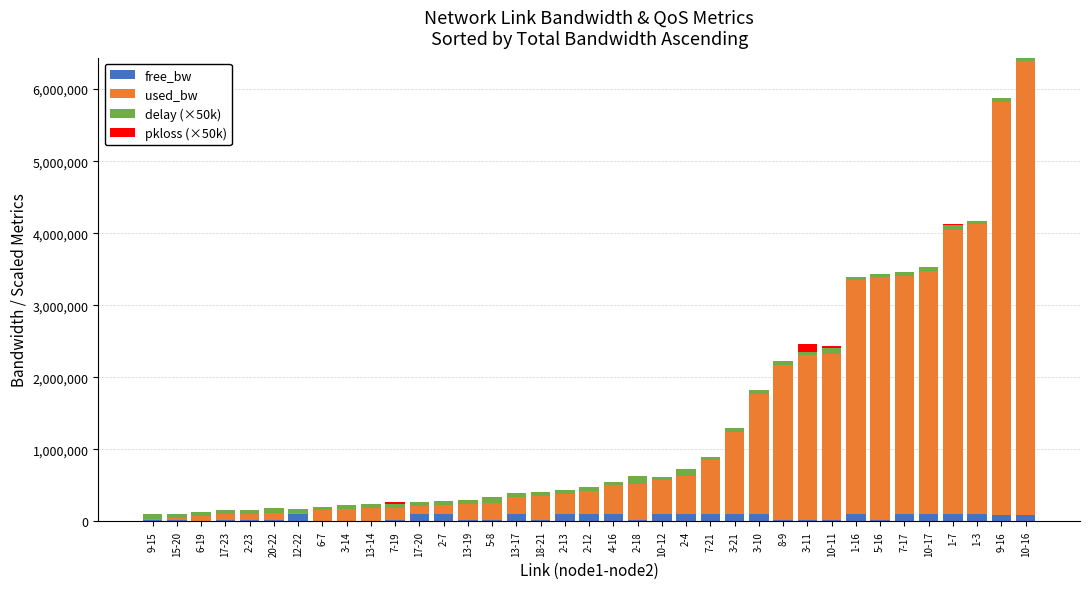

How many distinct data groups are displayed?

4